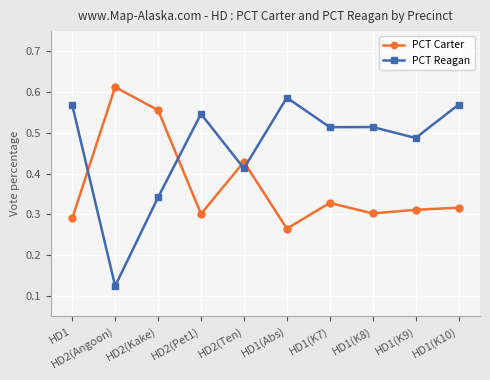

Count the PCT Reagan values in the range 0 to 1.

10